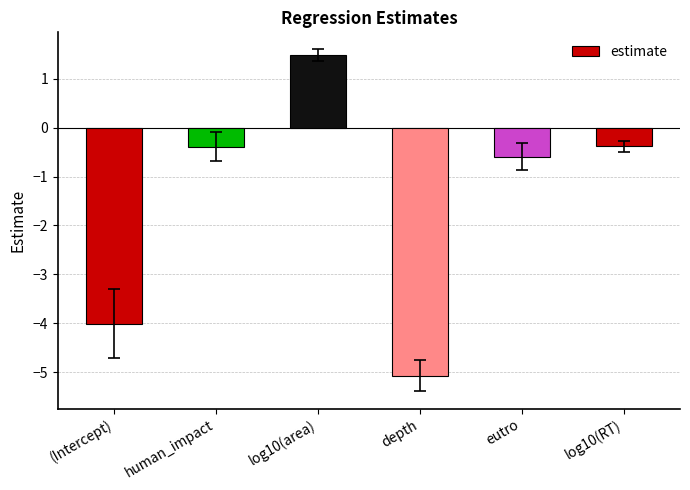

How many negative values are there?

5